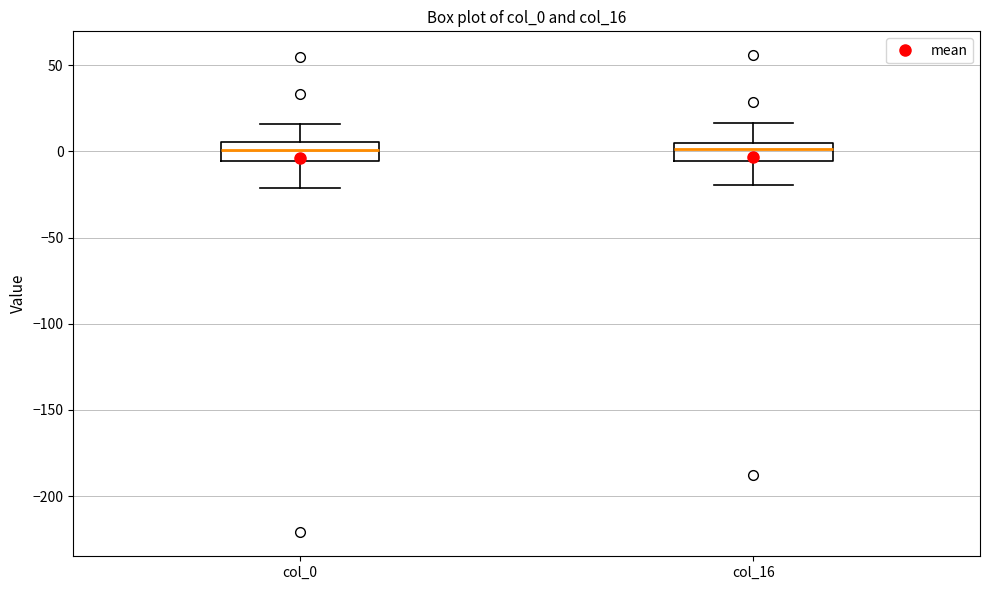

Reading left to right, read every box against the y-axis: the position of its median line, the range the box covers, and the ends of its whiskers. The values are not printed on the chart, so give them approximately, as read against the axis.

col_0: median 0, box -5 to 5, whiskers -20 to 15
col_16: median 0, box -5 to 5, whiskers -20 to 15